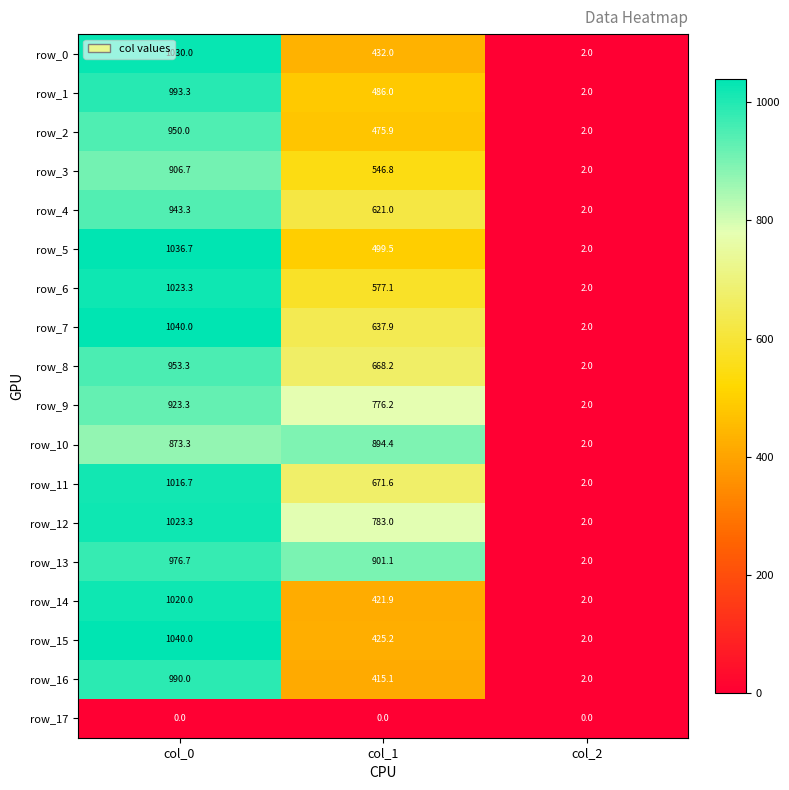

What is the highest value of the row_16 series?

990.0